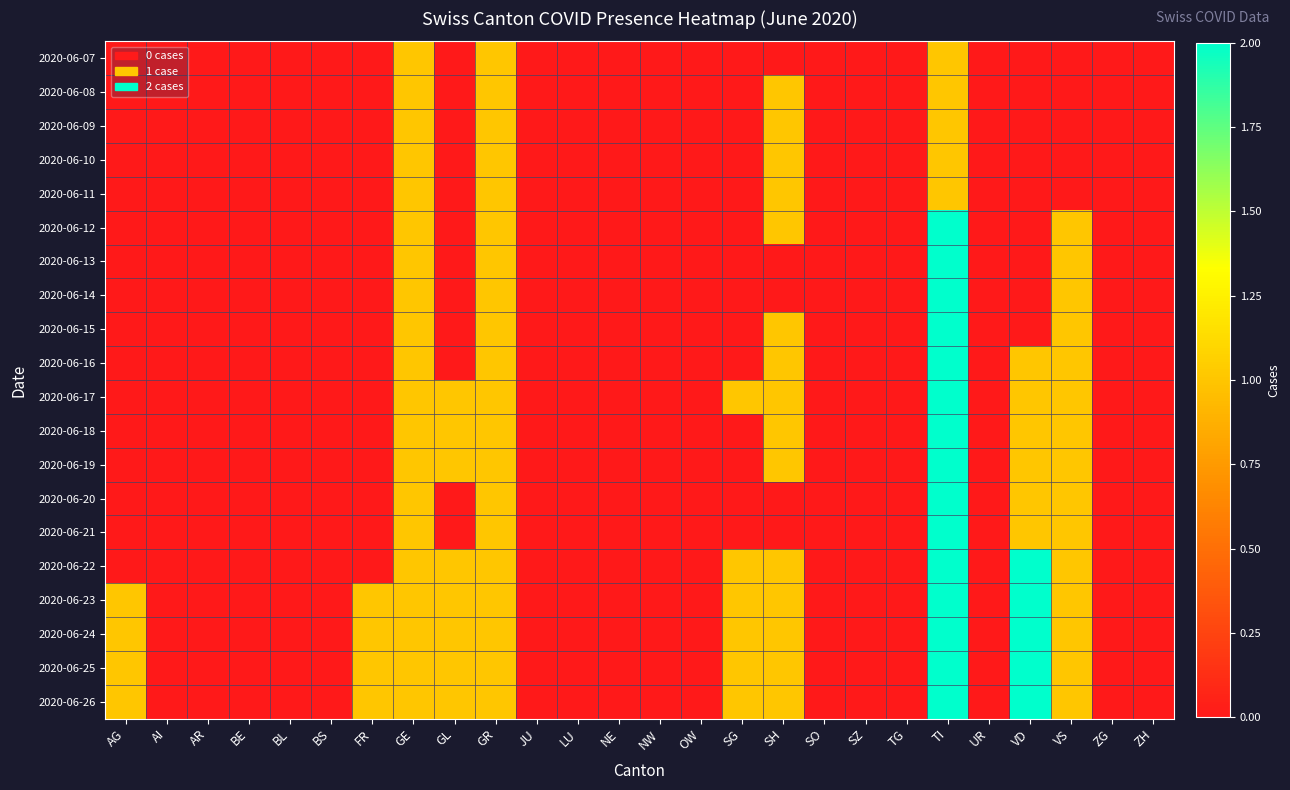

What is the greatest value displayed?

2